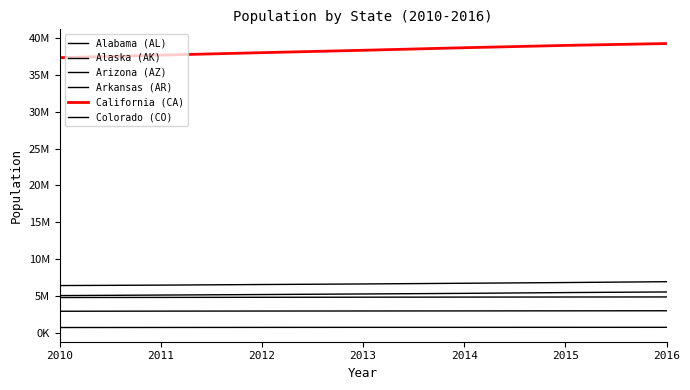

Between 2011 and 2015, which series saw the biggest shift?

California (CA)